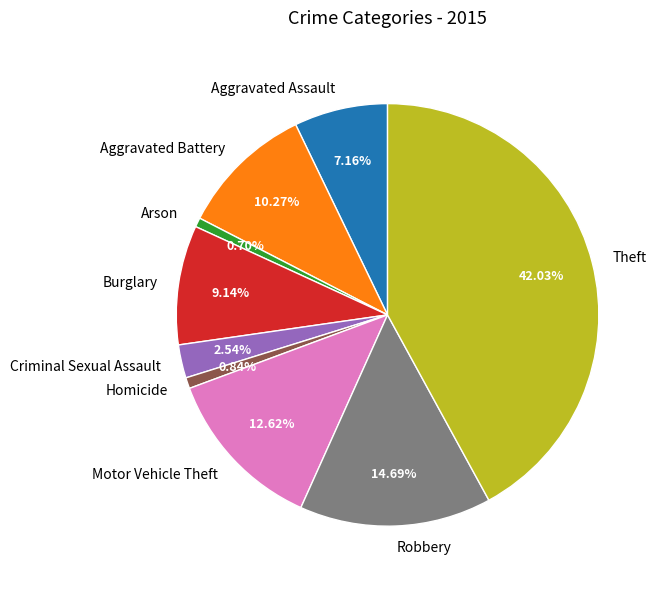

Which slice is the largest?

Theft